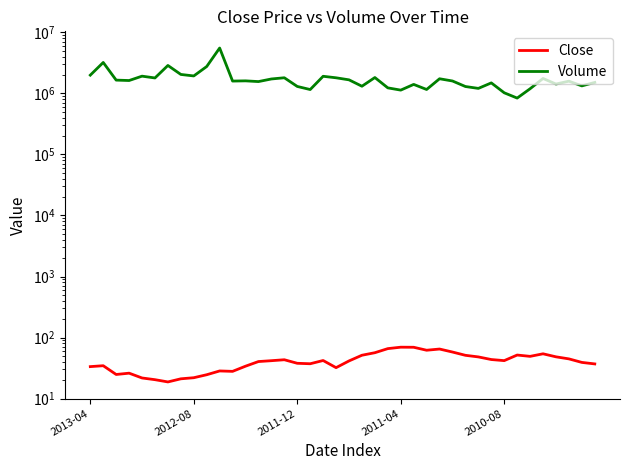

Which series has the widest spread of values?

Volume